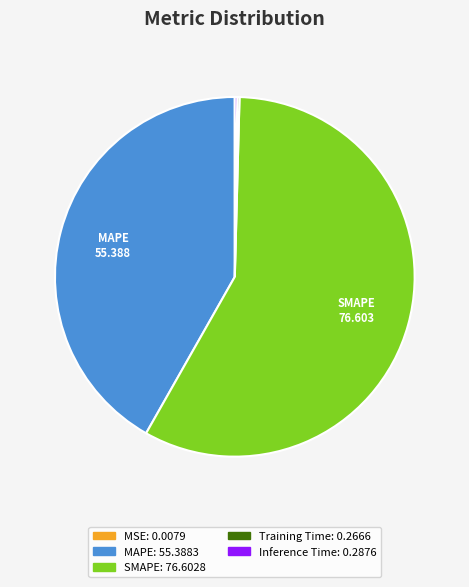

Does any single category account for the majority?

Yes